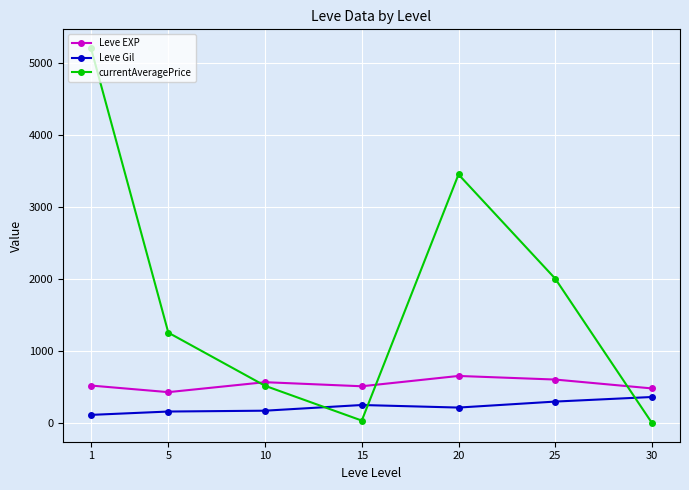

The value of Leve EXP at 25 is 603.3. True or false?

True